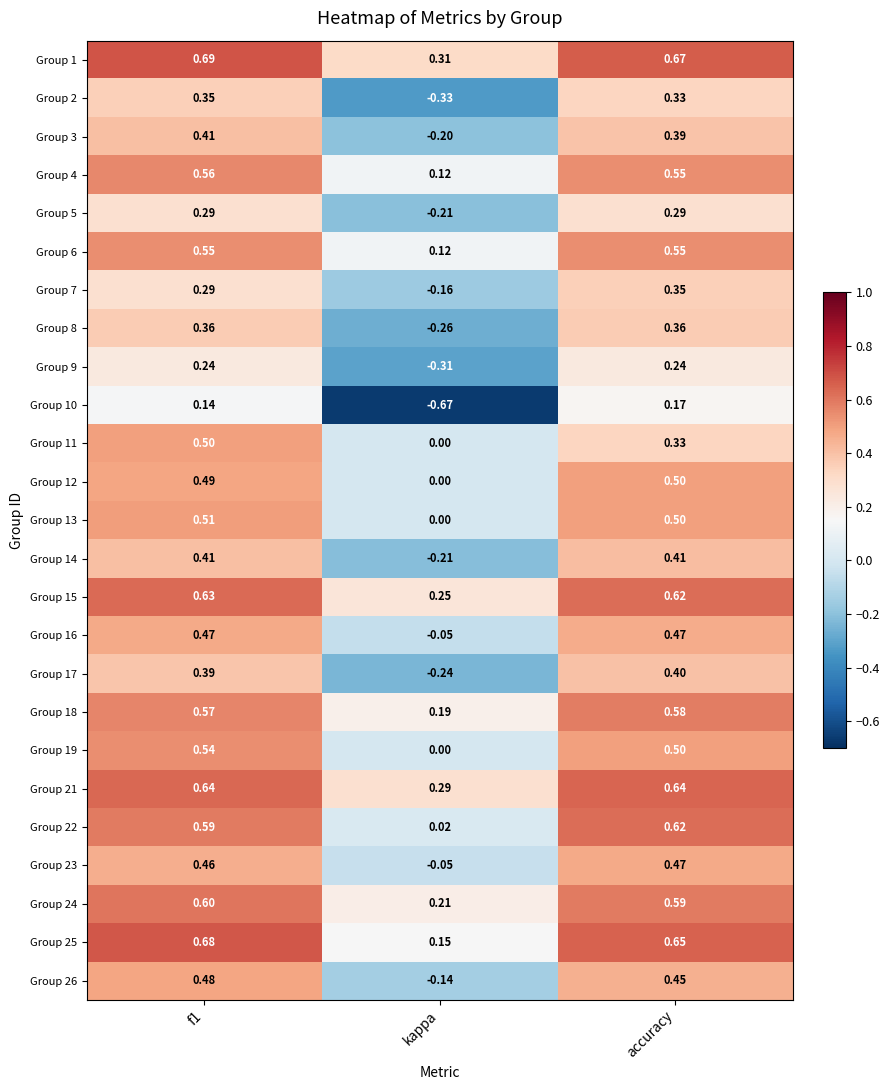

Between f1 and kappa, which series saw the biggest shift?

Group 10